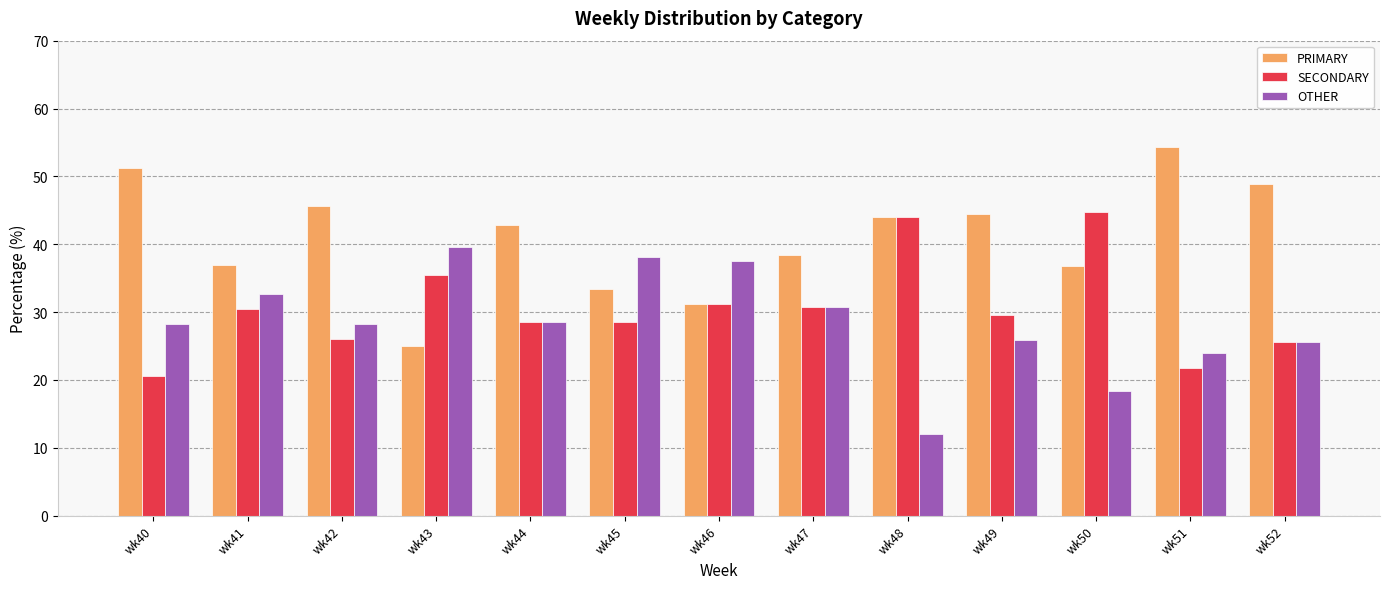

List the series in order of their overall mean, highest first.

PRIMARY, SECONDARY, OTHER